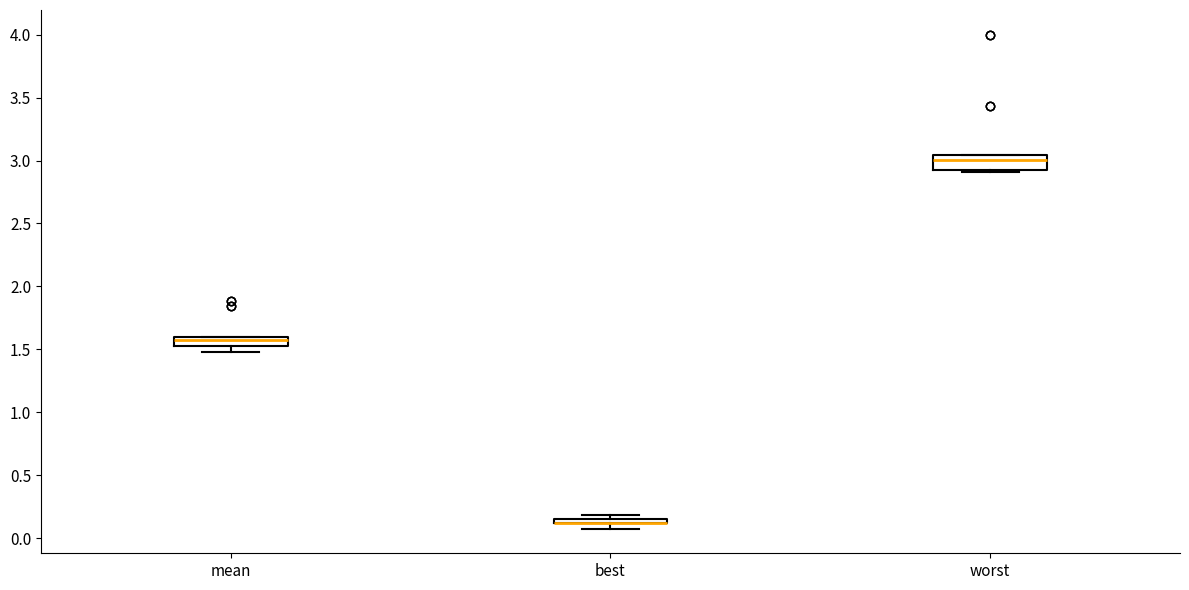

Where is the upper edge of the box for mean on the y-axis? The values are not printed on the chart, so give them approximately, as read against the axis.

1.60